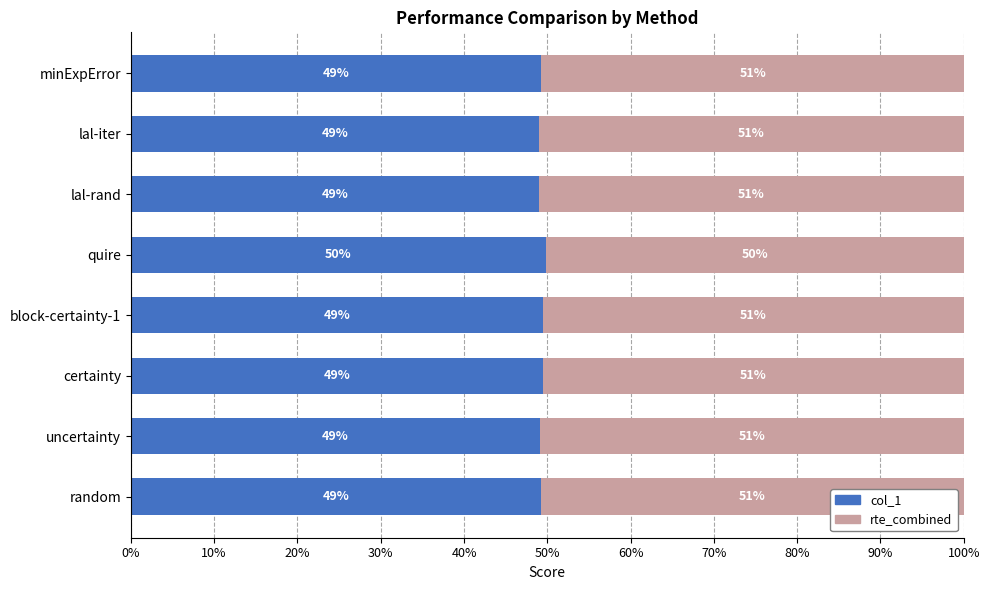

What are all the series names shown in the legend?

col_1, rte_combined